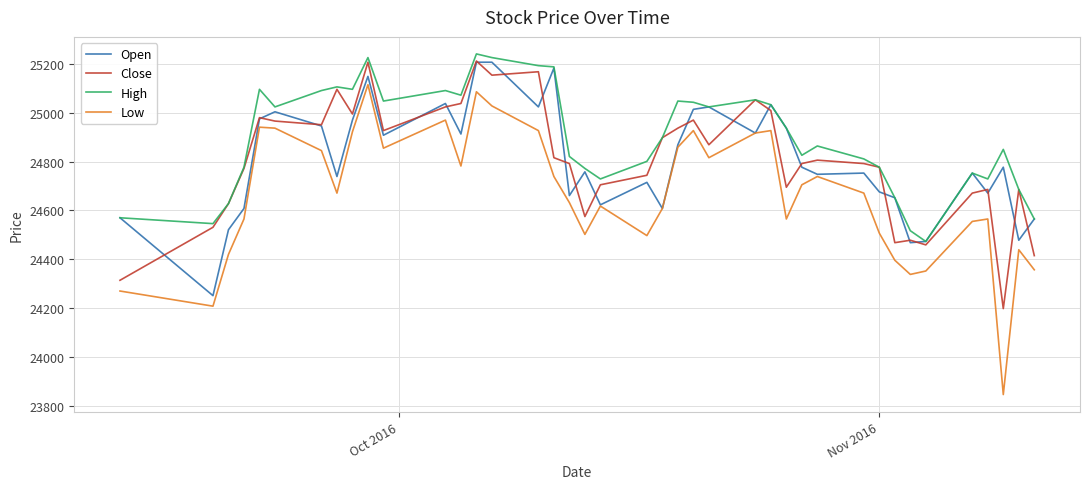

Which series has the largest range (max minus min)?

Low